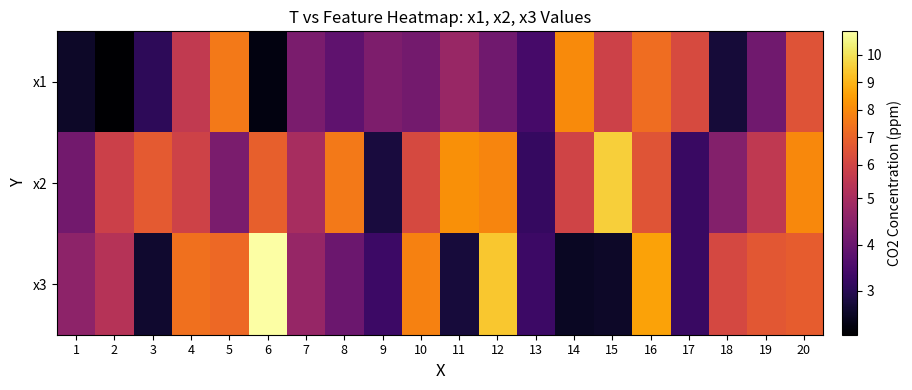

Which series changed the most between 9 and 10?

x3